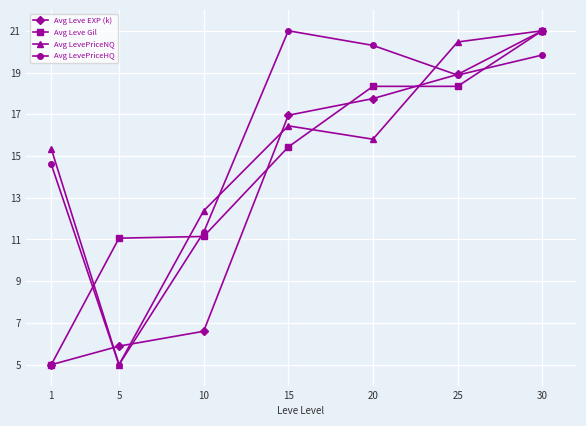

True or false: Avg LevePriceHQ has a value of 11.3 at 10.

True